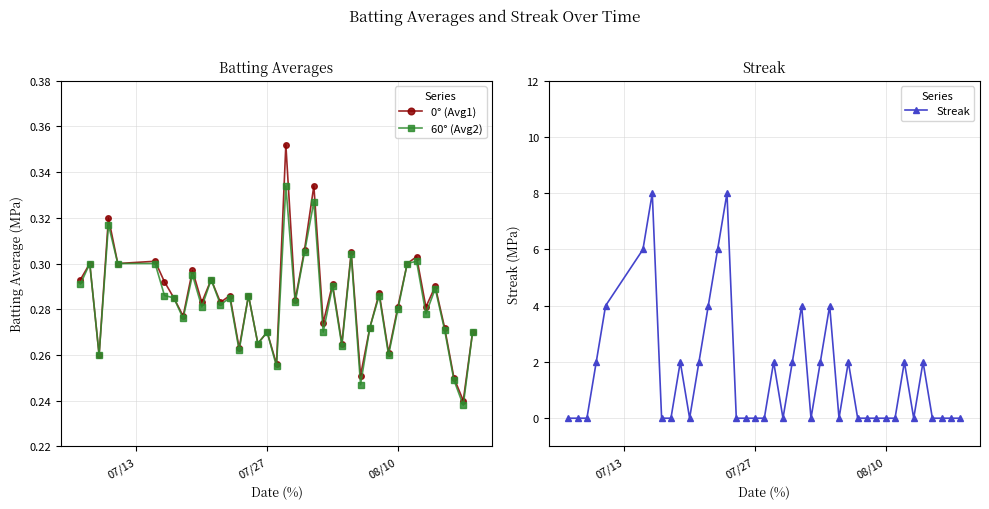

Reading left to right, what are all the values shown in this chart?

0° (Avg1): 0.3	0.3	0.3	0.3	0.3	0.3	0.3	0.3	0.3	0.3	0.3	0.3	0.3	0.3	0.3	0.3	0.3	0.3	0.3	0.4	0.3	0.3	0.3	0.3	0.3	0.3	0.3	0.3	0.3	0.3	0.3	0.3	0.3	0.3	0.3	0.3	0.3	0.2	0.2	0.3
60° (Avg2): 0.3	0.3	0.3	0.3	0.3	0.3	0.3	0.3	0.3	0.3	0.3	0.3	0.3	0.3	0.3	0.3	0.3	0.3	0.3	0.3	0.3	0.3	0.3	0.3	0.3	0.3	0.3	0.2	0.3	0.3	0.3	0.3	0.3	0.3	0.3	0.3	0.3	0.2	0.2	0.3
Streak: 0.0	0.0	0.0	2.0	4.0	6.0	8.0	0.0	0.0	2.0	0.0	2.0	4.0	6.0	8.0	0.0	0.0	0.0	0.0	2.0	0.0	2.0	4.0	0.0	2.0	4.0	0.0	2.0	0.0	0.0	0.0	0.0	0.0	2.0	0.0	2.0	0.0	0.0	0.0	0.0